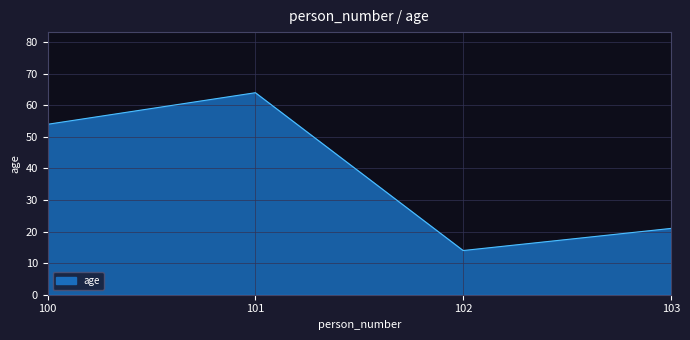

What is the difference between the maximum and minimum values?

50